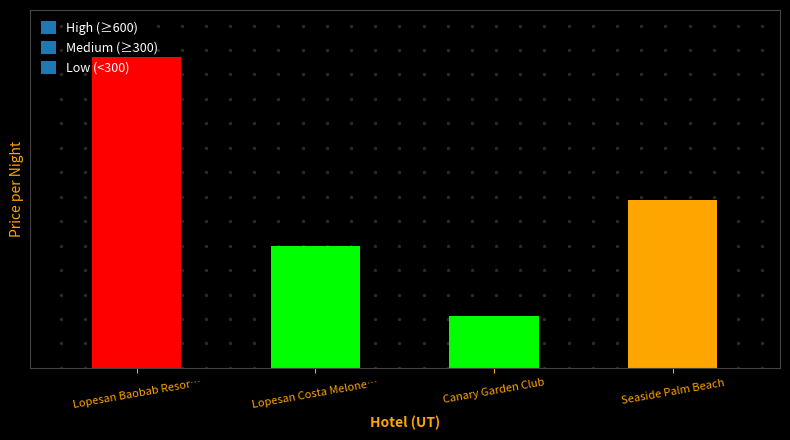

What is the change in value from Lopesan Costa Meloneras Resort to Canary Garden Club?

-151